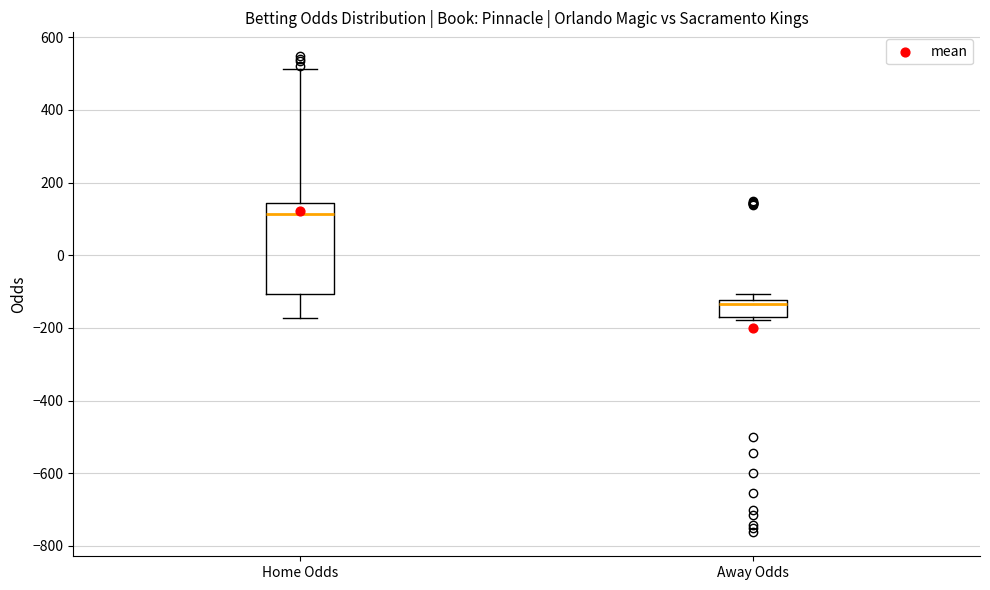

Which box is the tallest, from its lower edge to its upper edge?

Home Odds